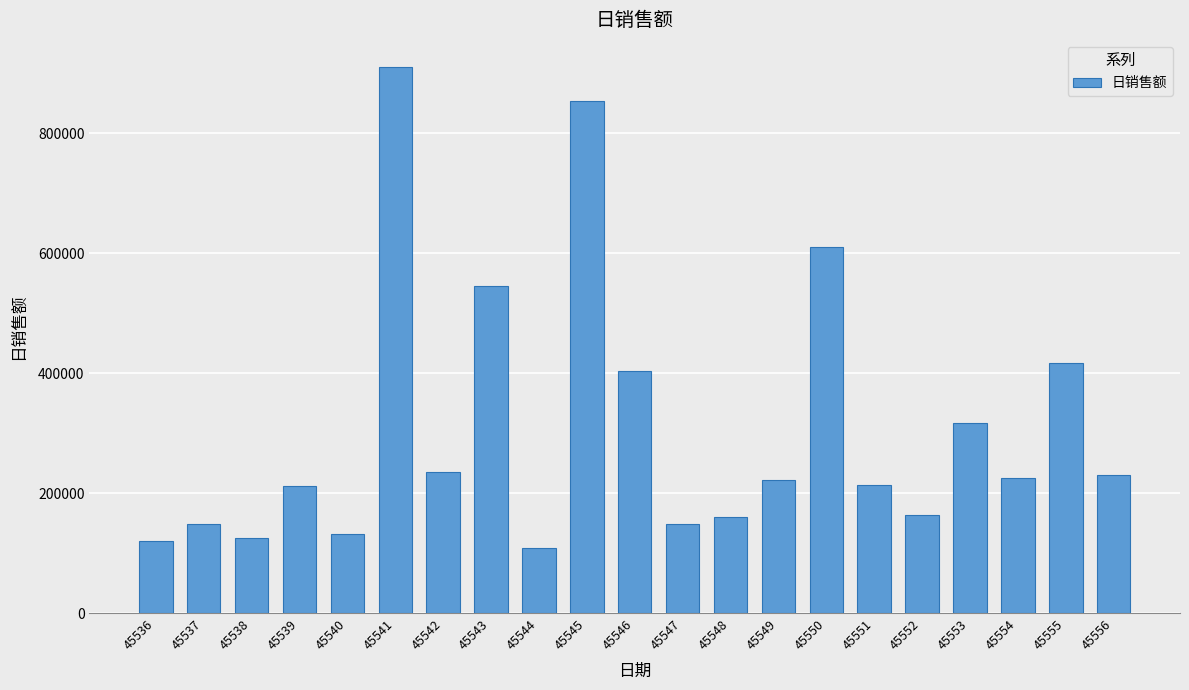

At which category does the chart reach its minimum across all series?

45544